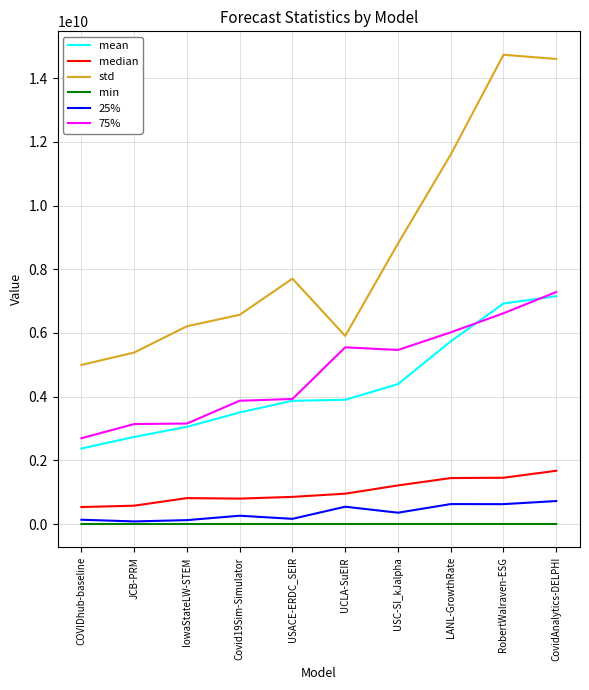

Does the chart have visible grid lines?

Yes